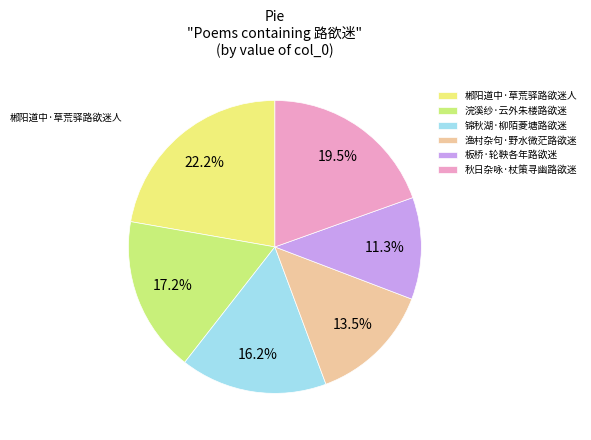

Does 浣溪纱·云外朱楼路欲迷 account for over 50% of the chart?

No